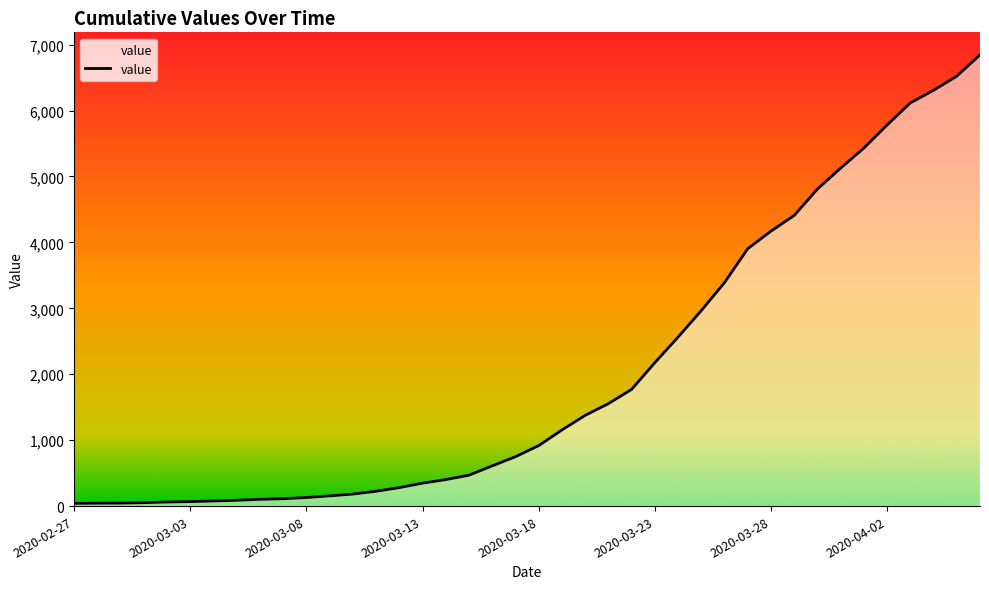

What is the difference between the maximum and minimum values?

6803